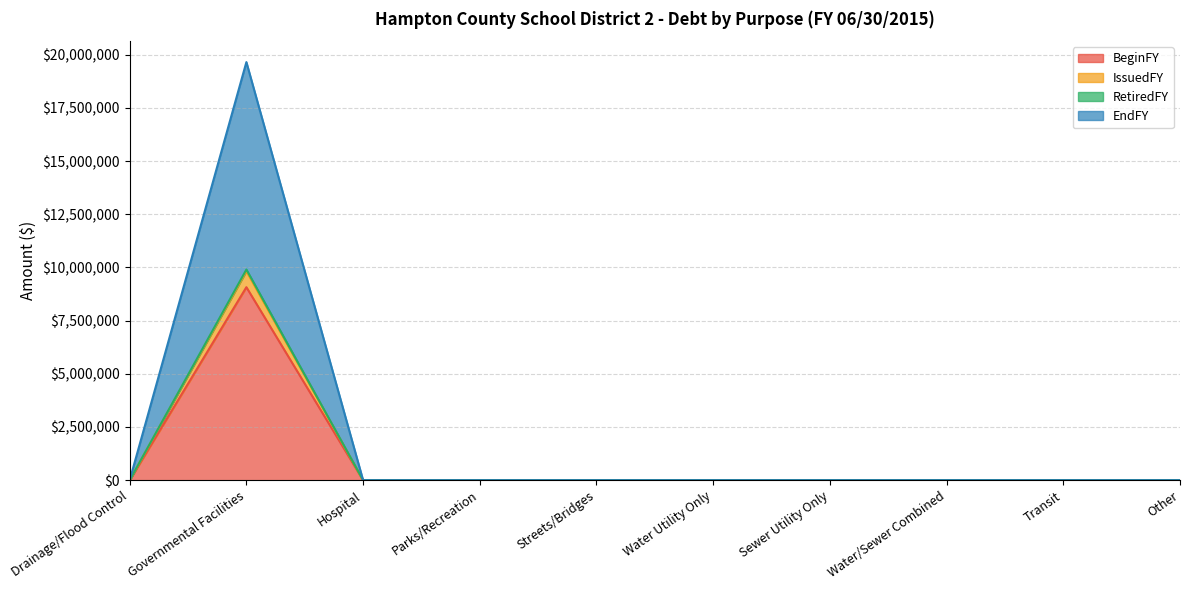

What is the label of the 6th point from the right?

Streets/Bridges